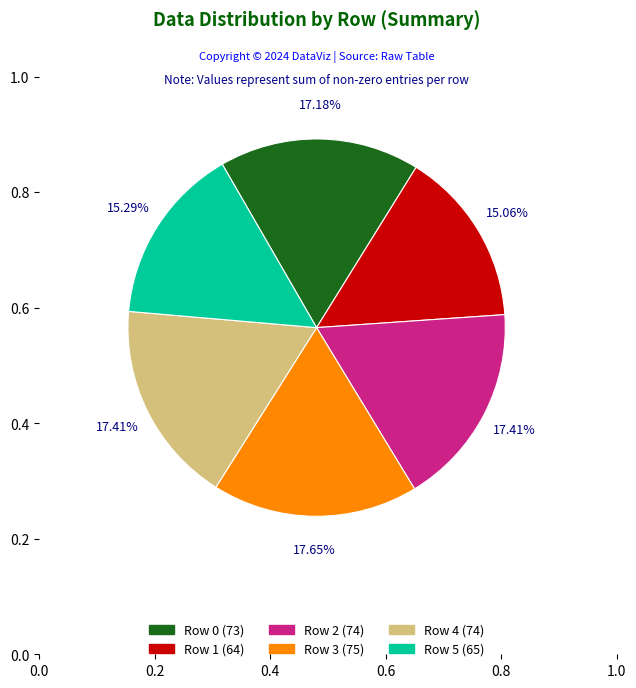

Count the number of slices in the pie.

6